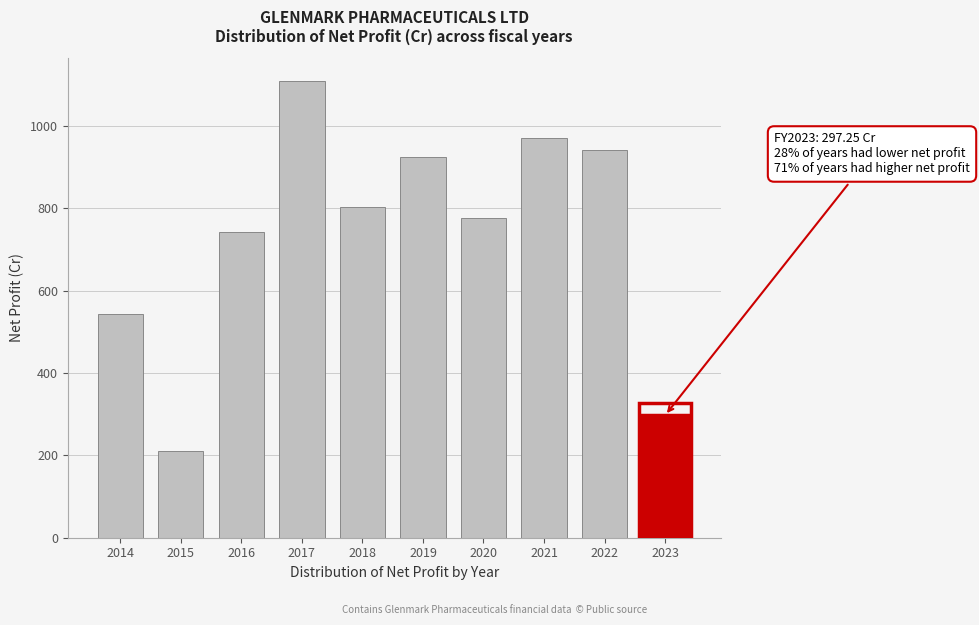

True or false: the data shows 297.2 at 2023.

True